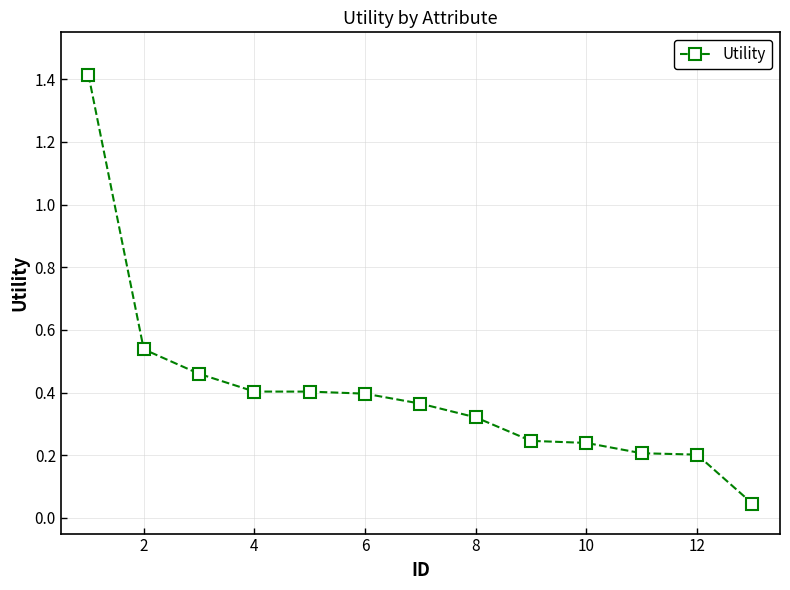

What is the sum of all values?

5.2